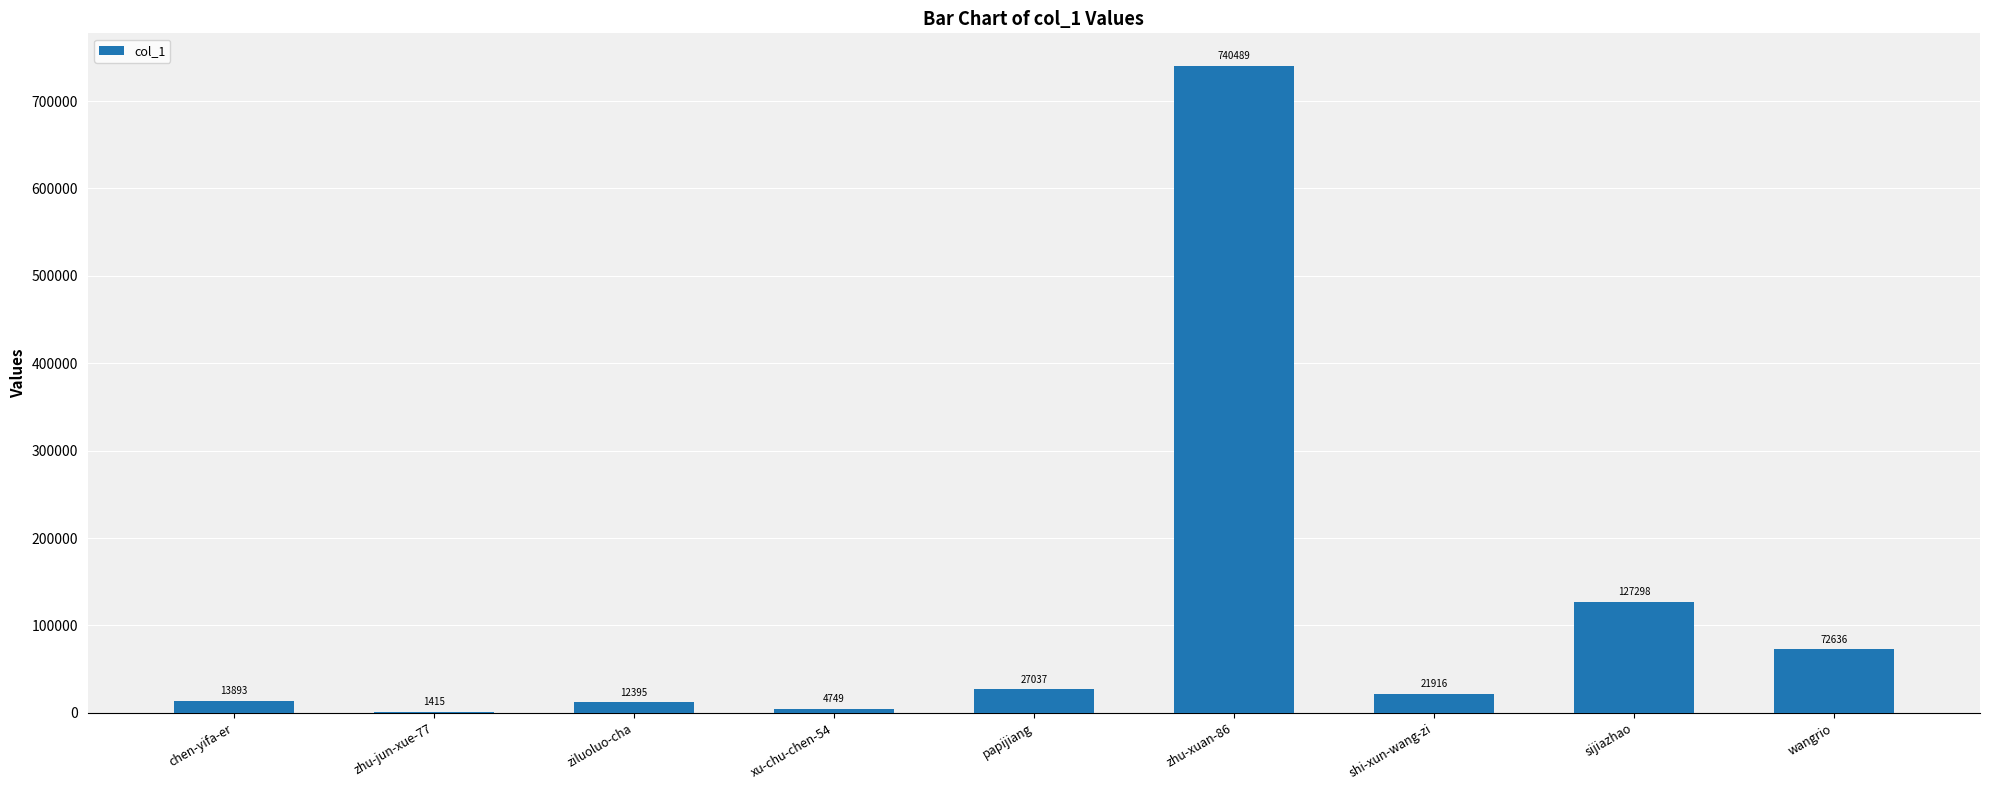

At which label is the value closest to 370952?

sijiazhao